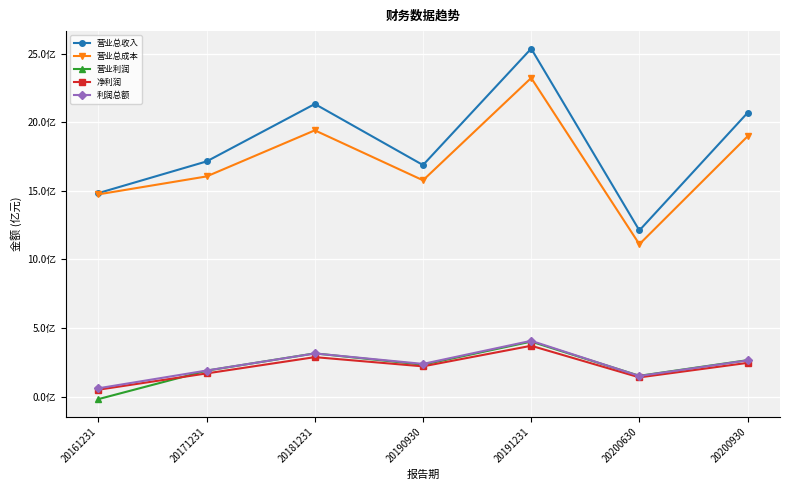

Is the value of 营业总收入 at 20200630 greater than the value of 营业利润 at 20161231?

Yes